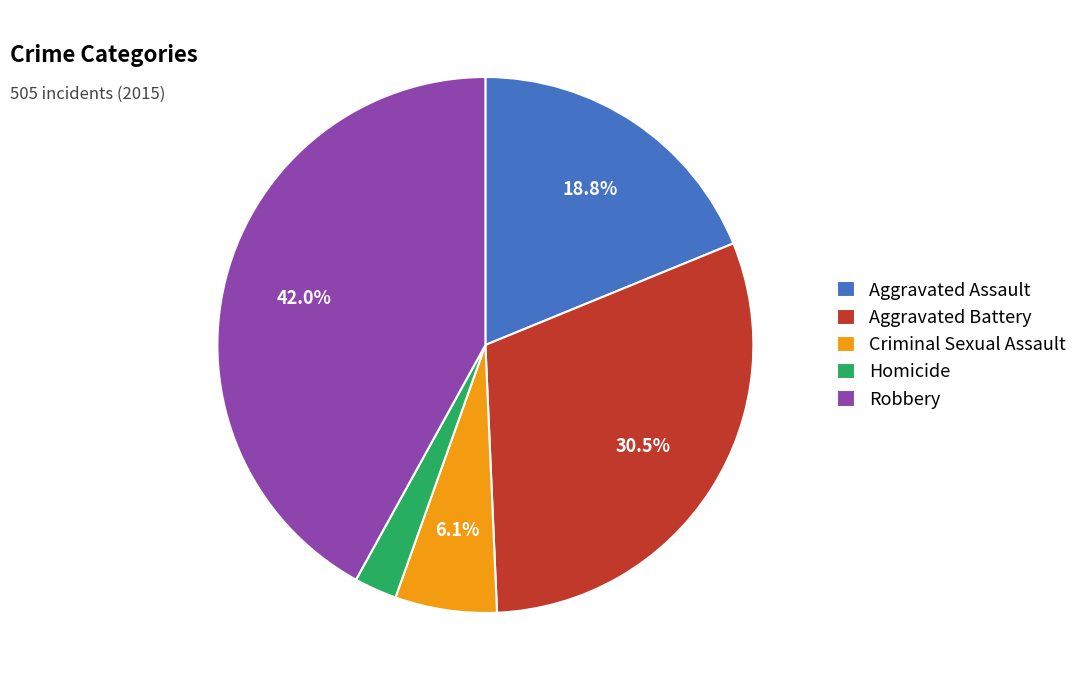

What percentage is the Homicide slice, to the nearest percent?

3%